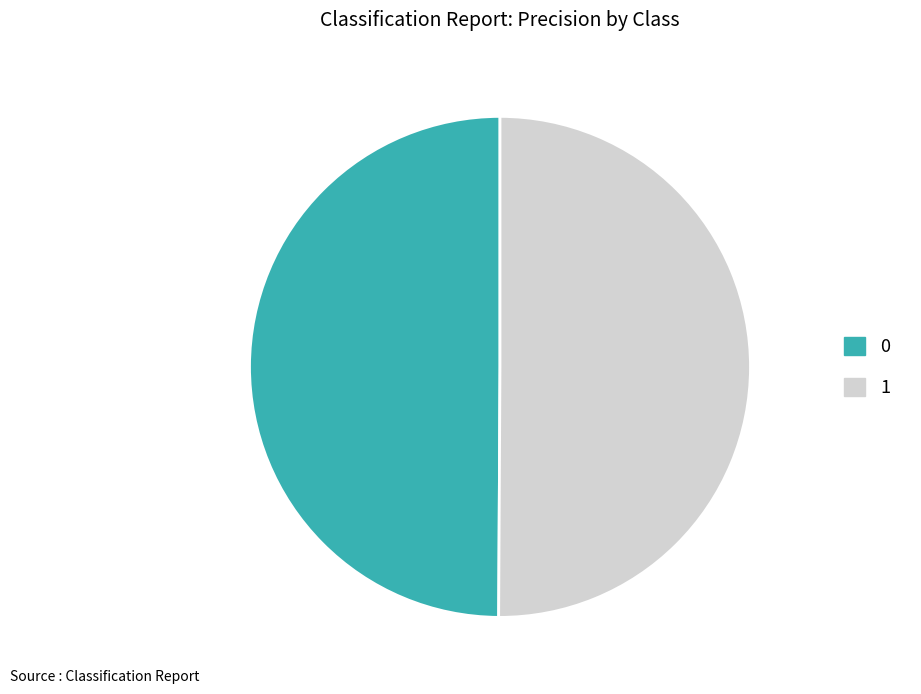

Is it true that 1 is 50% of the pie?

True